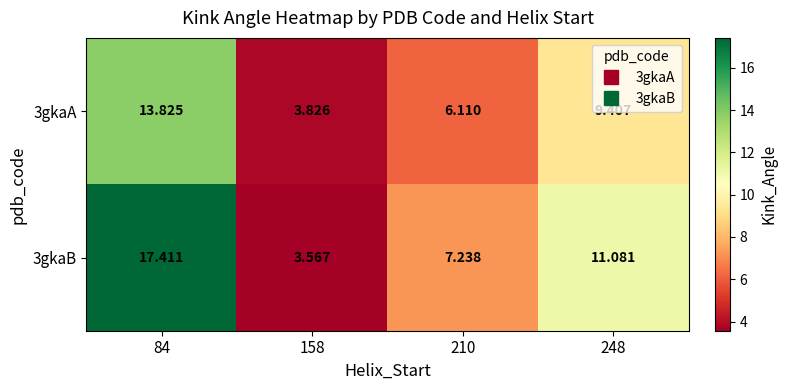

How many distinct data groups are displayed?

2